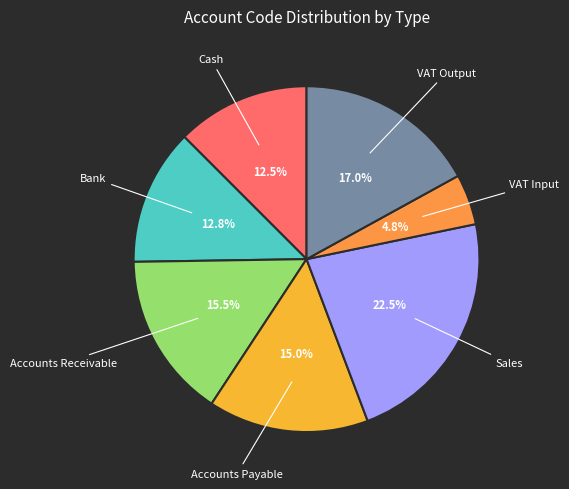

Combined, do Accounts Receivable and Sales account for over 50%?

No